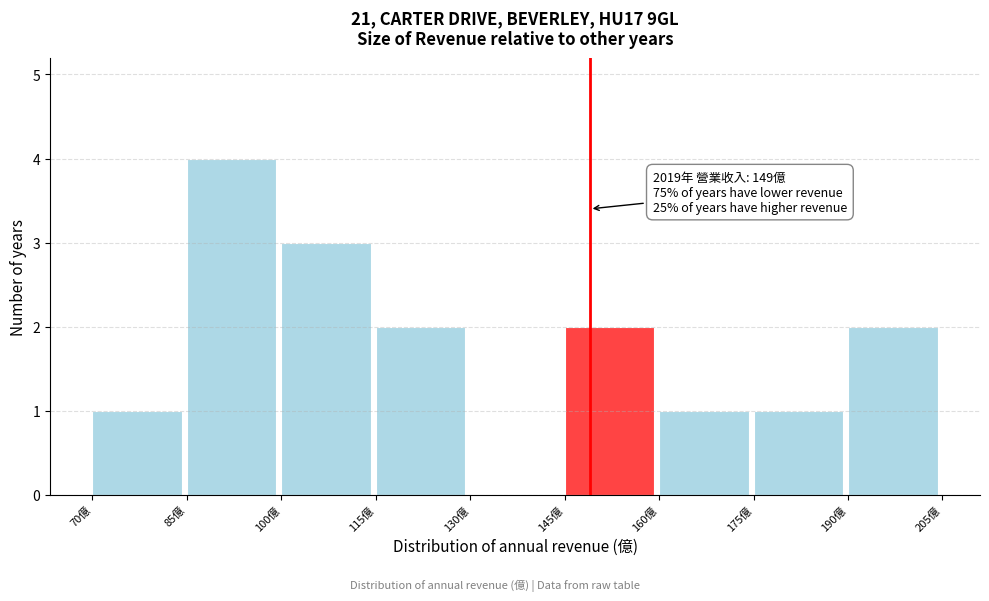

Over which range of the x-axis is the bar tallest?

85 to 100